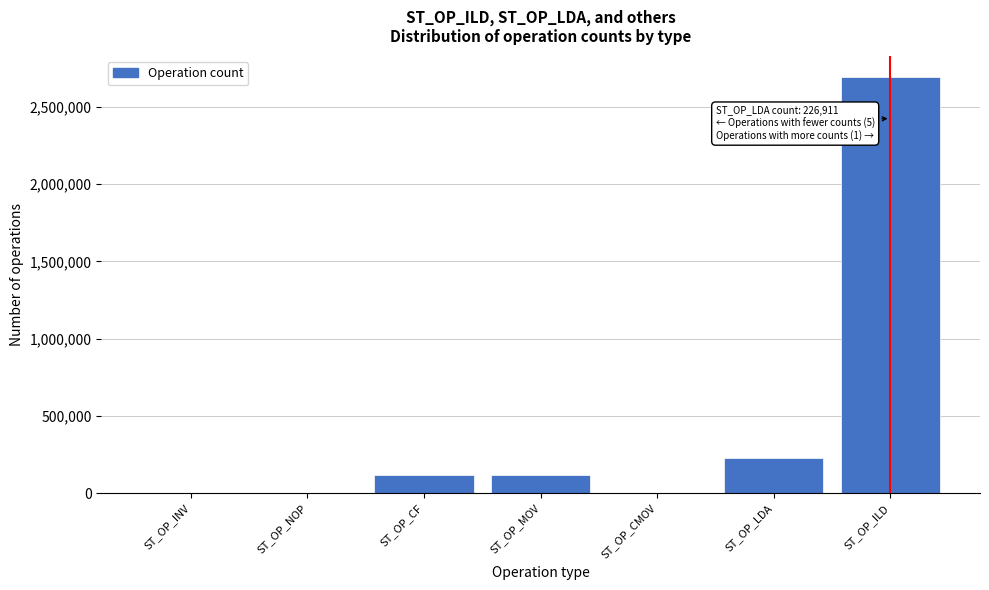

What is the sum of all values?

3161650